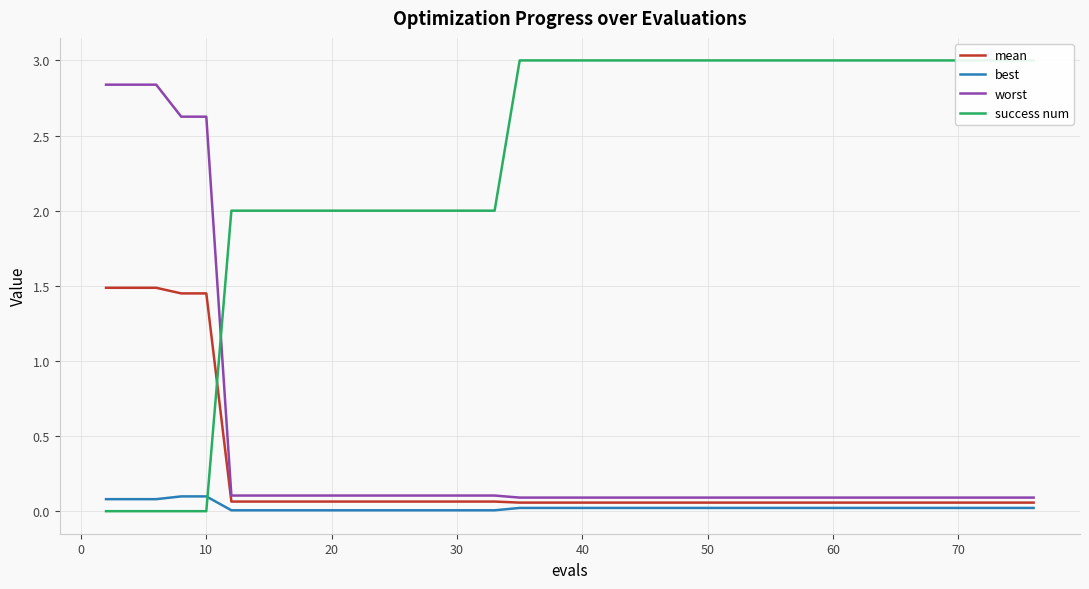

What is the sum of all success num values?

93.0